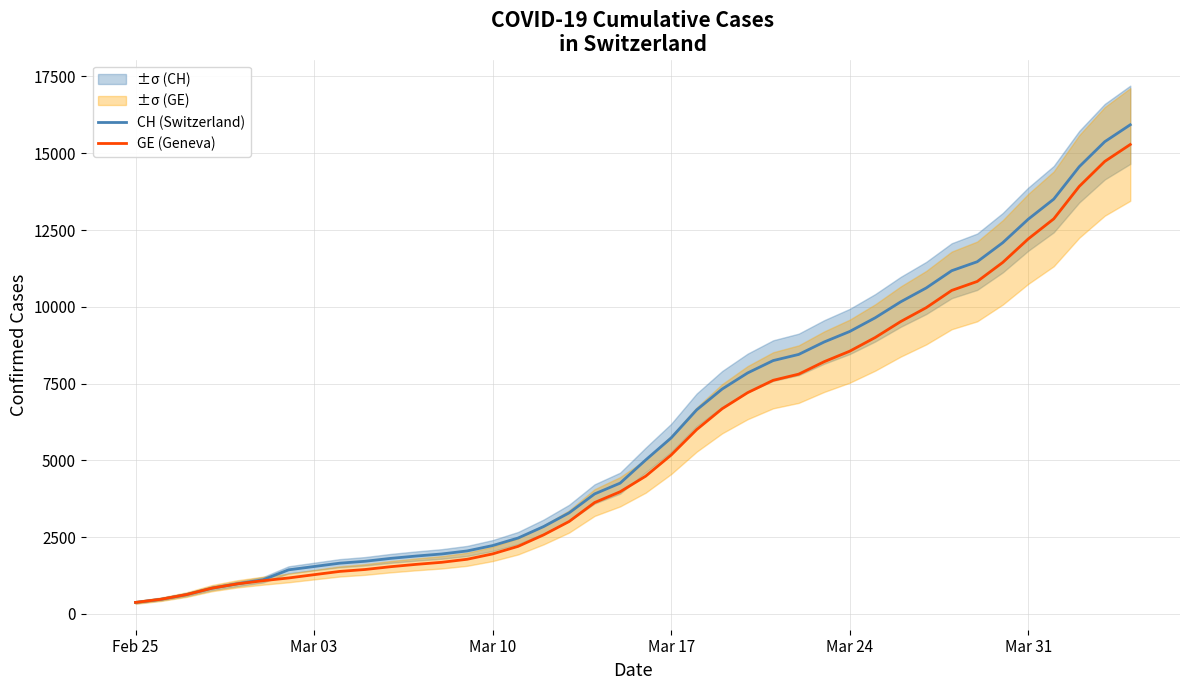

What is the minimum value for GE (Geneva)?

375